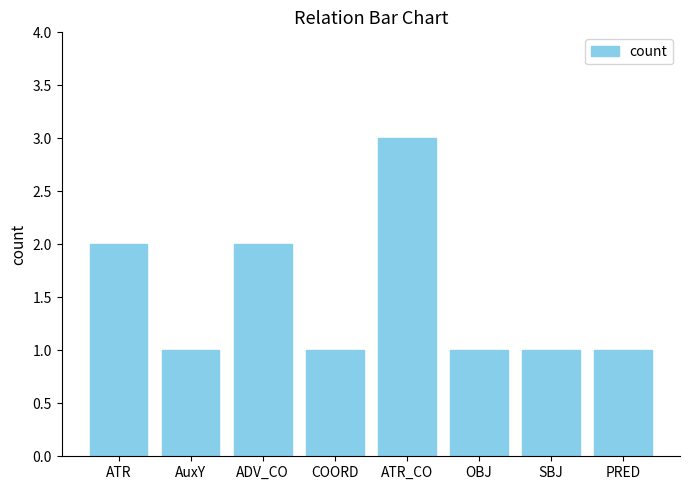

True or false: the data shows 1 at COORD.

True